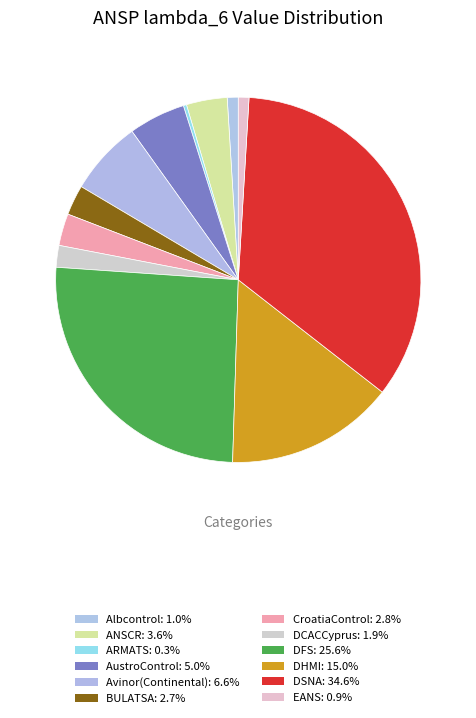

Which has a higher value, DSNA or ARMATS?

DSNA